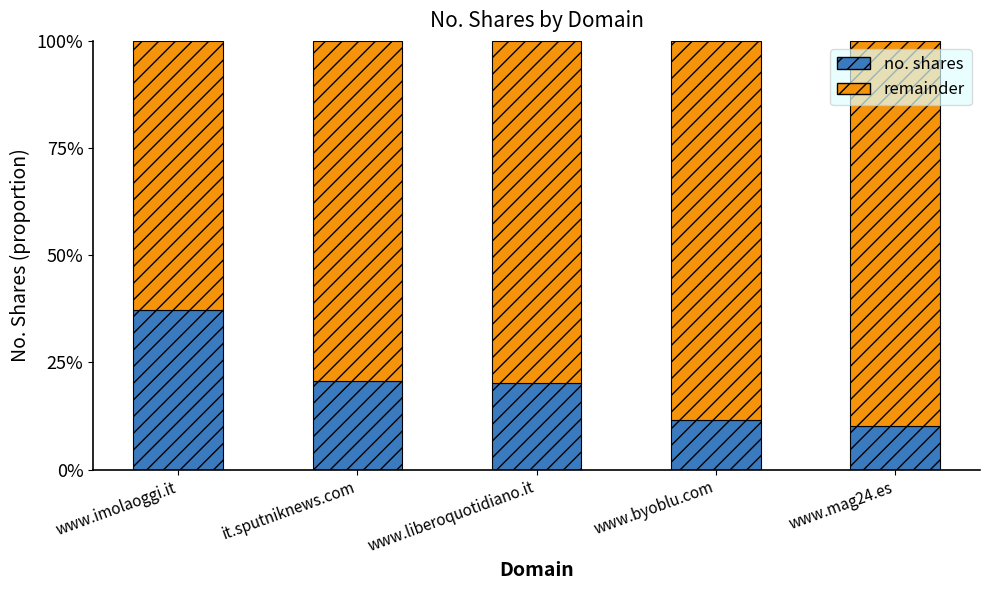

Are the bars horizontal?

No